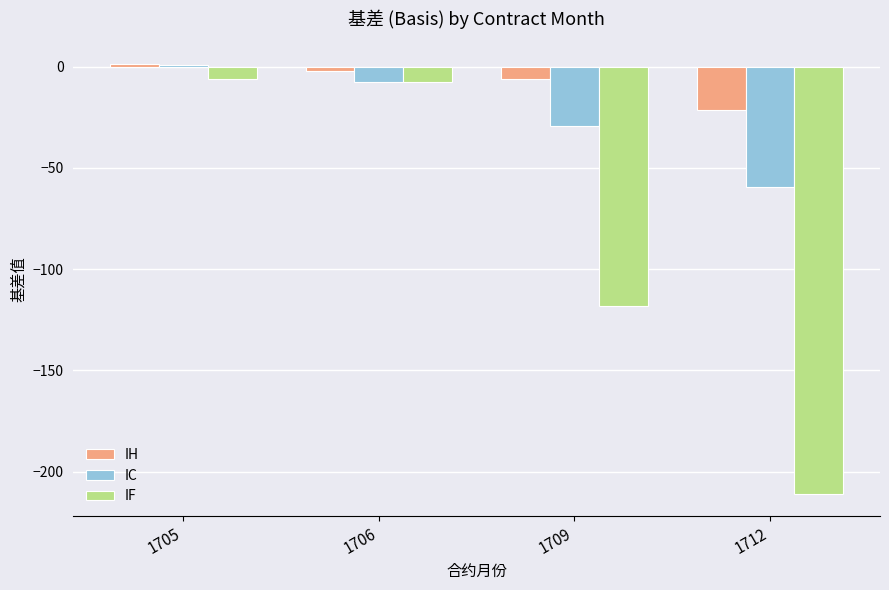

What is the total value across all series at 1709?

-154.1